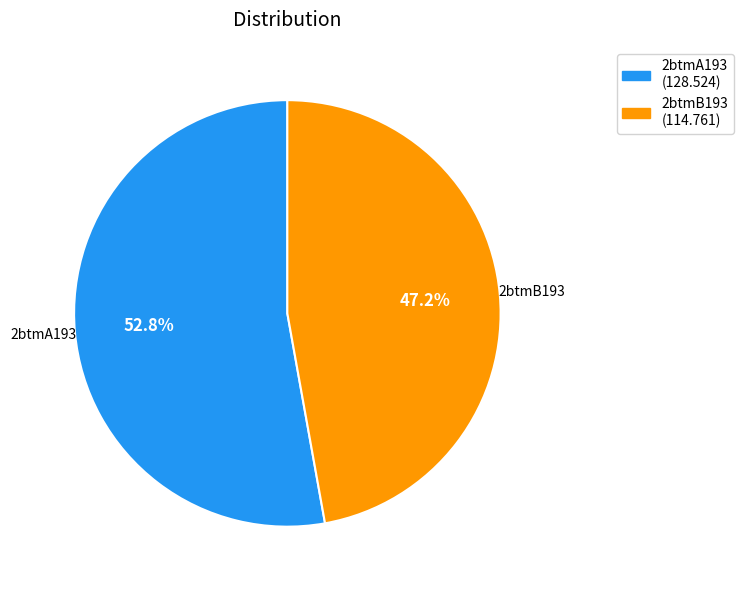

Is there a majority slice in this chart?

Yes